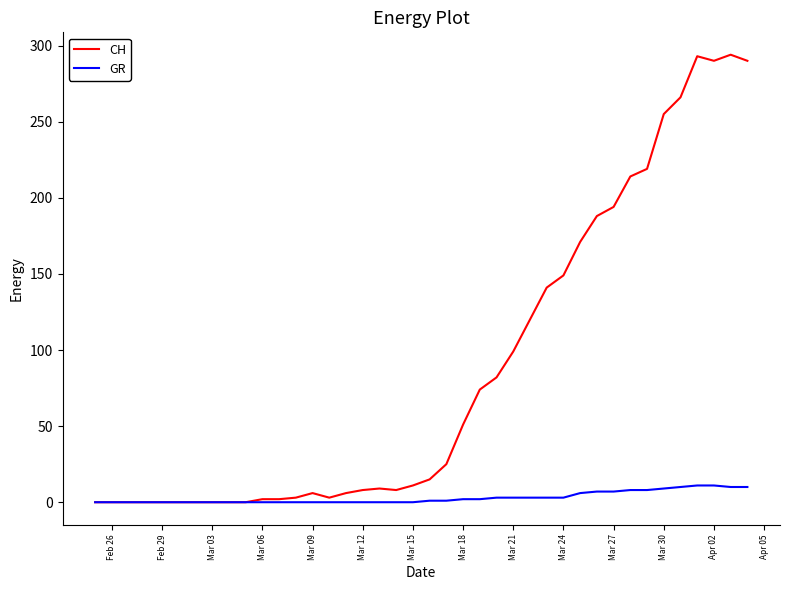

What is the greatest value displayed?

294